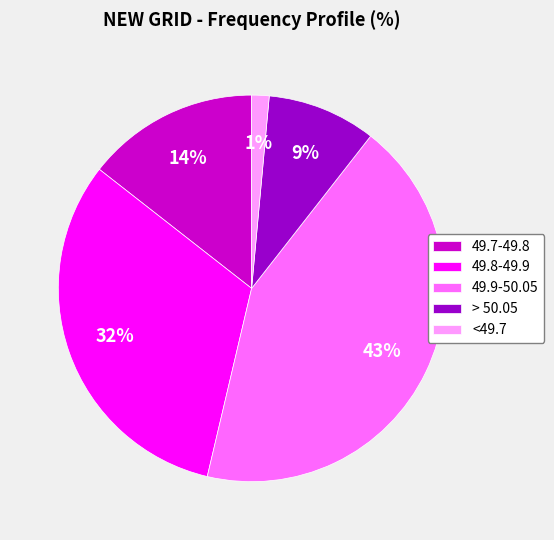

Count the number of slices in the pie.

5